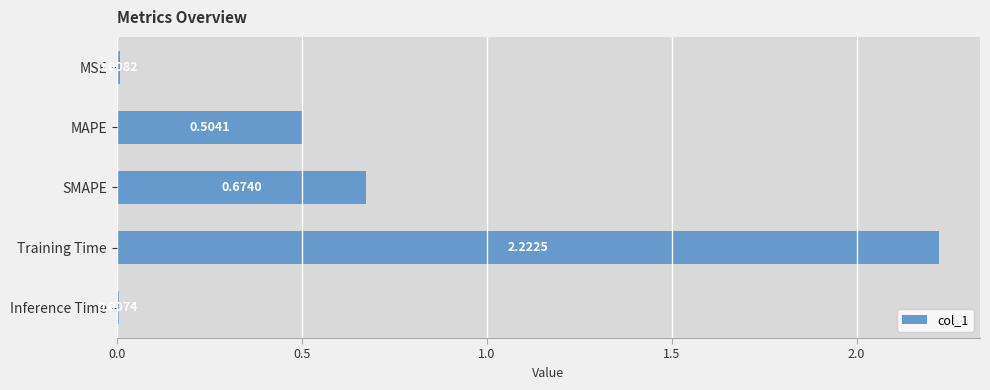

What is the sum of all values?

3.4